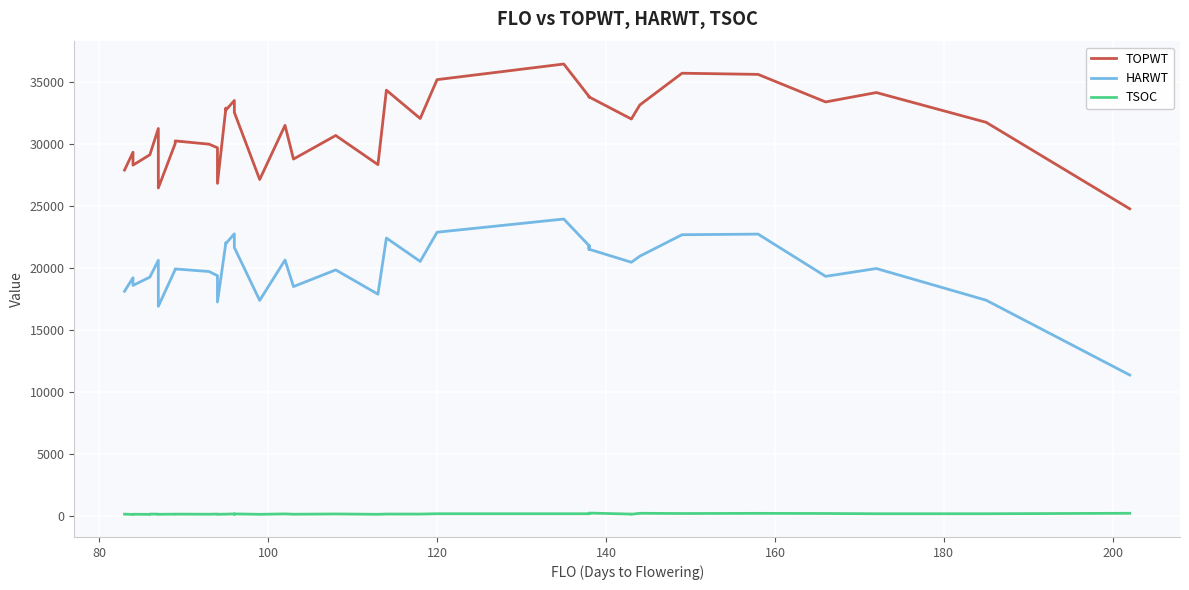

Reading left to right, what are all the values shown in this chart?

TOPWT: 27882	29319	28280	29117	29117	31234	26439	30025	30232	29971	29682	29682	26809	32887	32718	33493	33137	32531	27122	31485	28768	30669	28320	34323	32041	35172	36432	33807	33776	33807	33776	31999	31999	33130	35690	35596	33374	34132	31732	24759
HARWT: 18111	19200	18580	19254	19254	20606	16898	19865	19913	19703	19368	19368	17246	22032	21965	22740	22212	21634	17375	20630	18488	19835	17876	22405	20519	22871	23935	21783	21501	21783	21501	20450	20450	20939	22669	22719	19314	19945	17390	11359
TSOC: 140	118	135	124	149	144	130	142	143	136	150	138	131	142	143	161	139	161	128	161	134	157	129	150	148	175	175	175	213	183	229	147	134	211	193	206	195	175	175	212